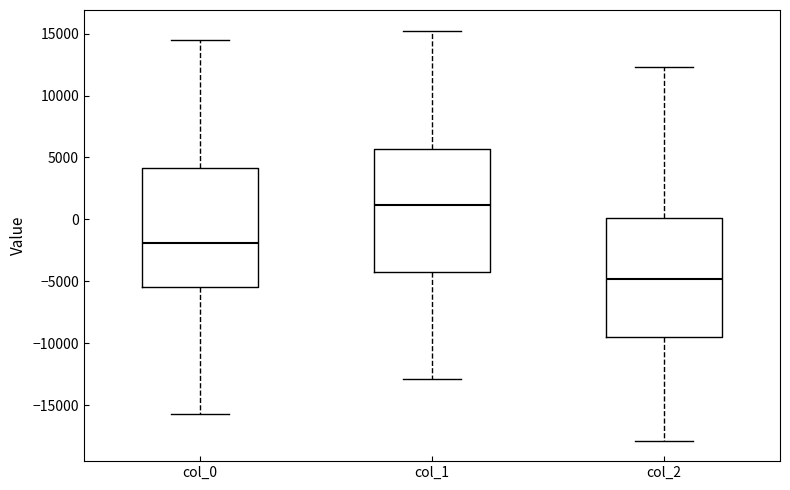

Reading left to right, read every box against the y-axis: the position of its median line, the range the box covers, and the ends of its whiskers. The values are not printed on the chart, so give them approximately, as read against the axis.

col_0: median -2000, box -5500 to 4000, whiskers -15500 to 14500
col_1: median 1000, box -4500 to 5500, whiskers -13000 to 15500
col_2: median -5000, box -9500 to 0, whiskers -18000 to 12500